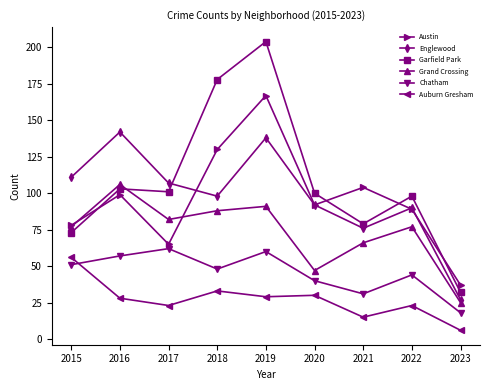

How many distinct data groups are displayed?

6